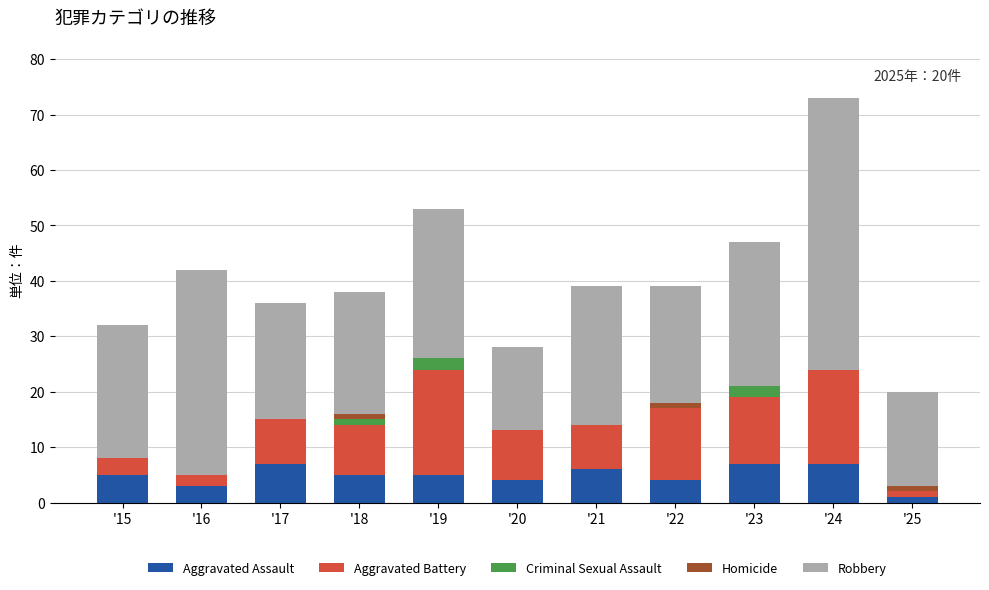

What is the highest value of the Aggravated Assault series?

7